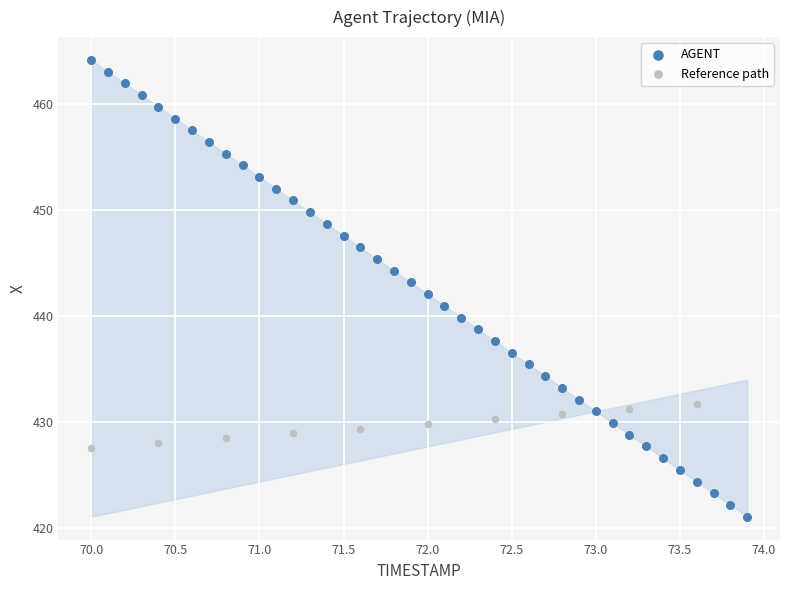

Which series contains the highest Y value?

AGENT